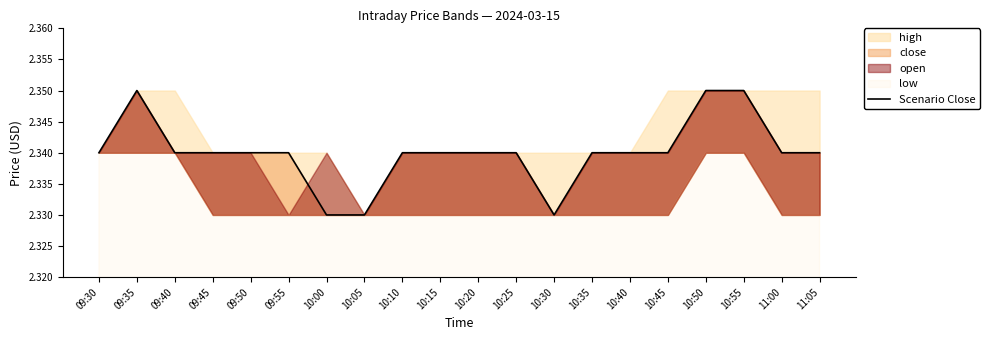

How many categories are shown in the chart?

20